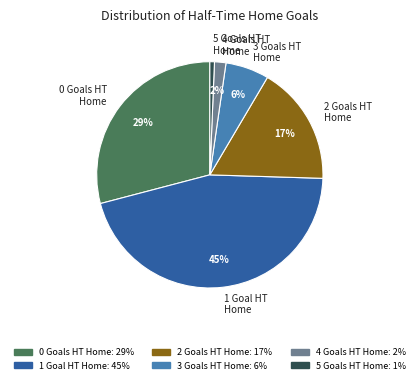

The 1 slice represents 60% of the pie. True or false?

False